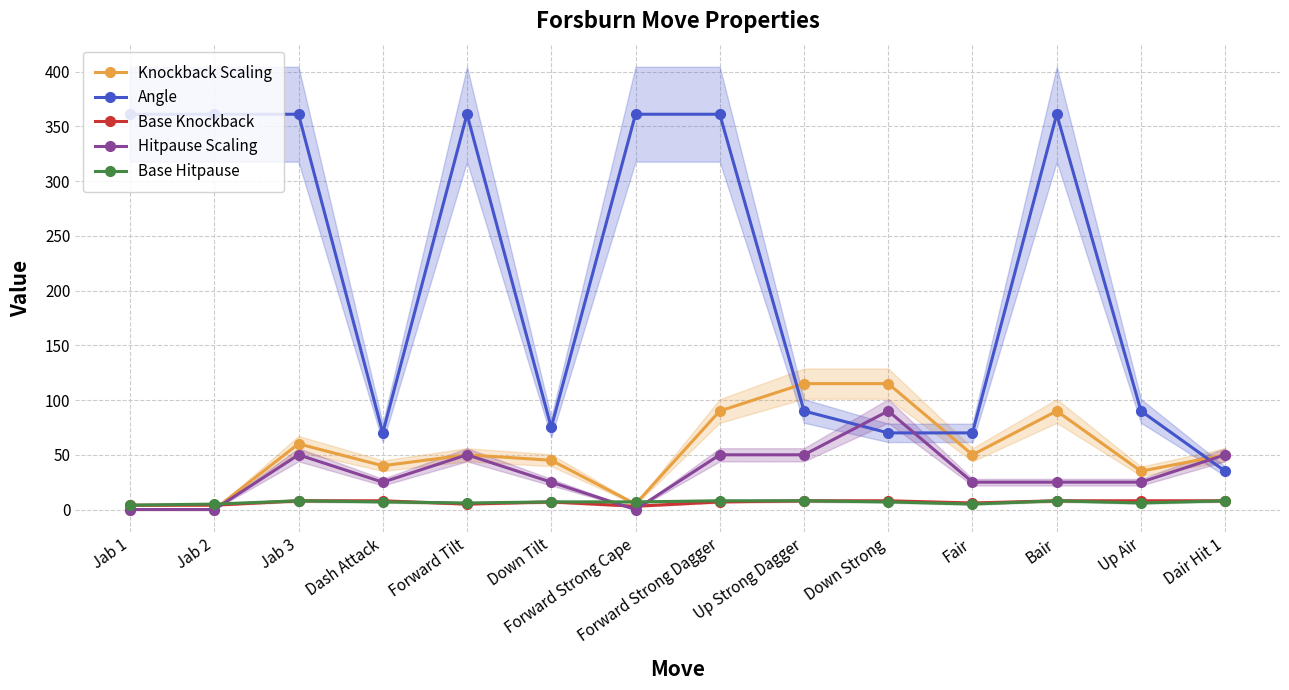

What is the maximum value shown in the chart?

361